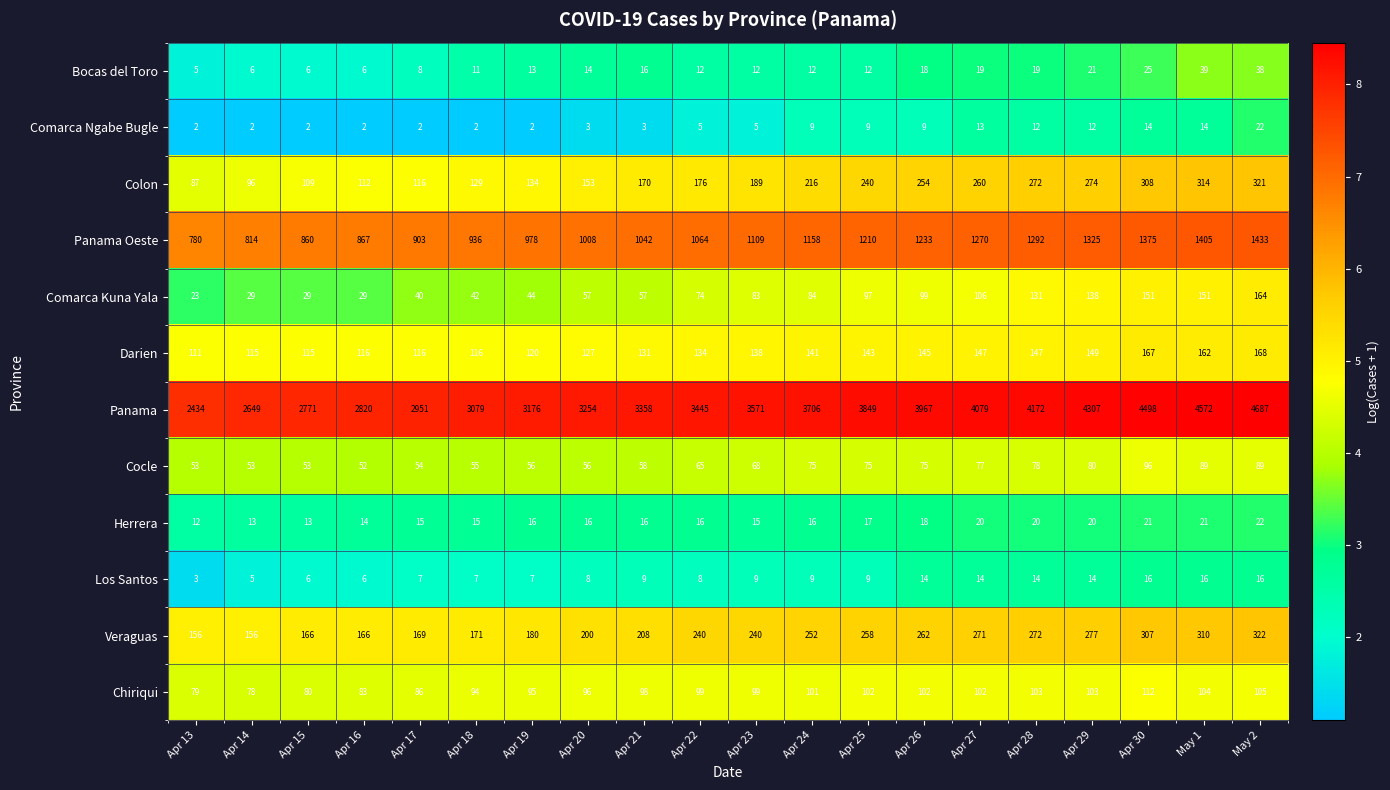

The Herrera series shows 15 at Apr 18. True or false?

True